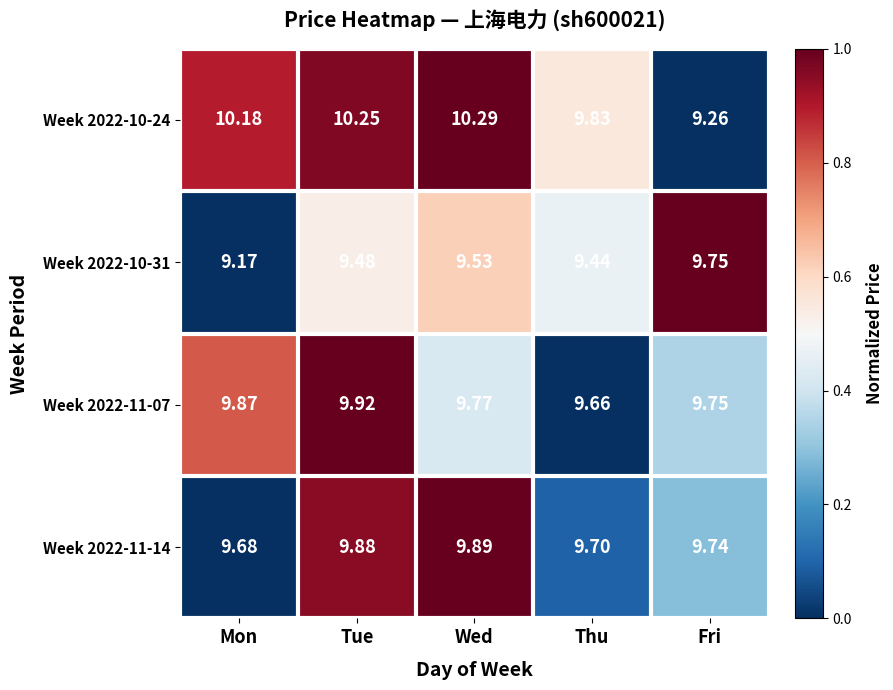

Which series has the widest spread of values?

Week 2022-10-24